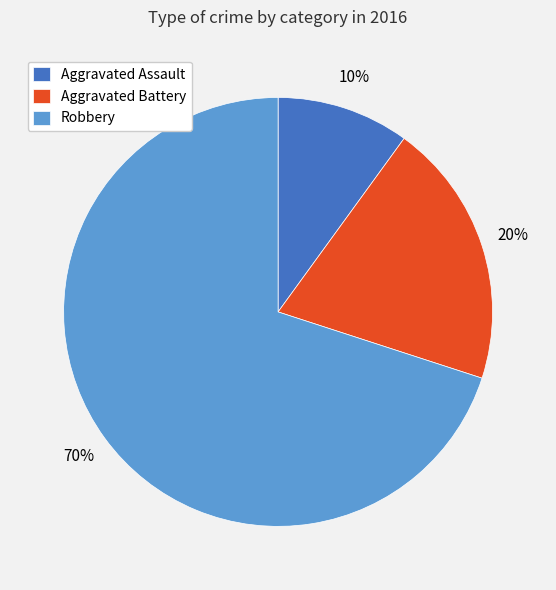

To the nearest percent, what is the difference between the Aggravated Battery and Robbery slice percentages?

50%